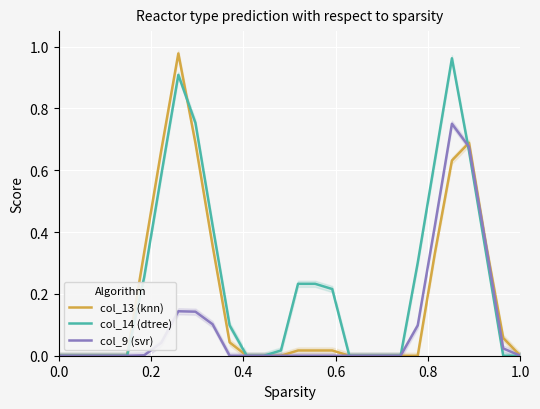

True or false: col_13 (knn) has more than 2 points higher than both neighbors.

False